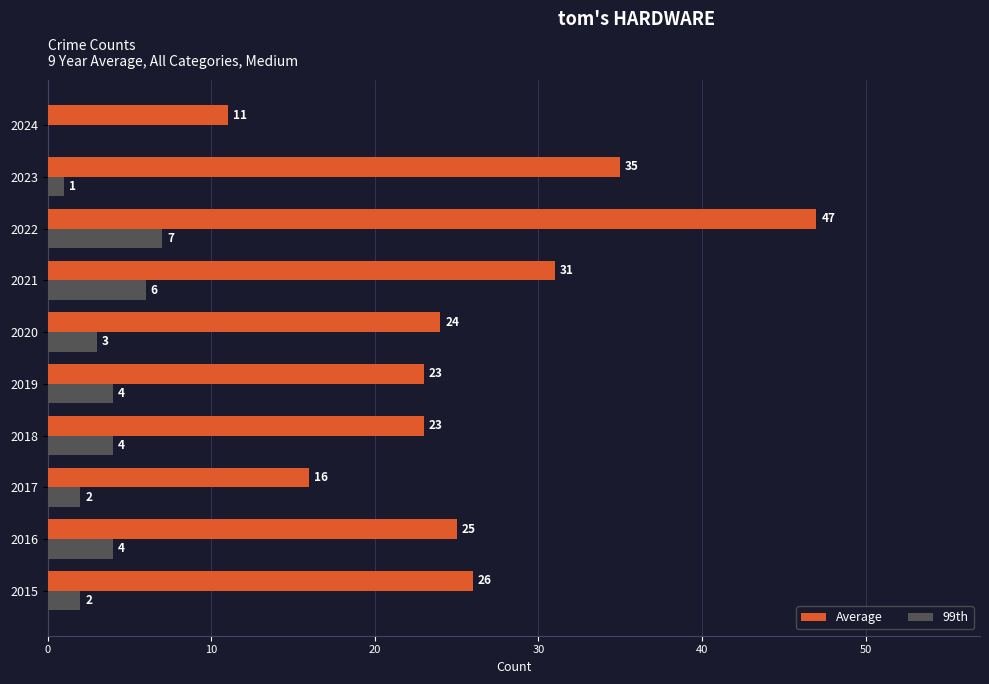

What is the total value across all series at 2019?

27